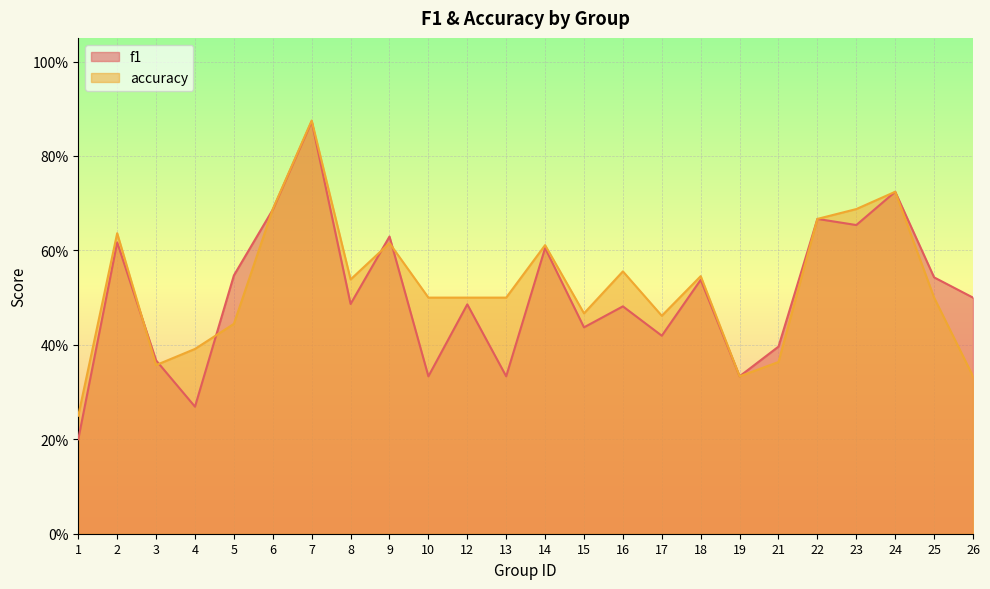

Reading right to left, list all the values displayed in this chart.

f1: 0.5	0.5	0.7	0.7	0.7	0.4	0.3	0.5	0.4	0.5	0.4	0.6	0.3	0.5	0.3	0.6	0.5	0.9	0.7	0.5	0.3	0.4	0.6	0.2
accuracy: 0.3	0.5	0.7	0.7	0.7	0.4	0.3	0.5	0.5	0.6	0.5	0.6	0.5	0.5	0.5	0.6	0.5	0.9	0.7	0.4	0.4	0.4	0.6	0.2